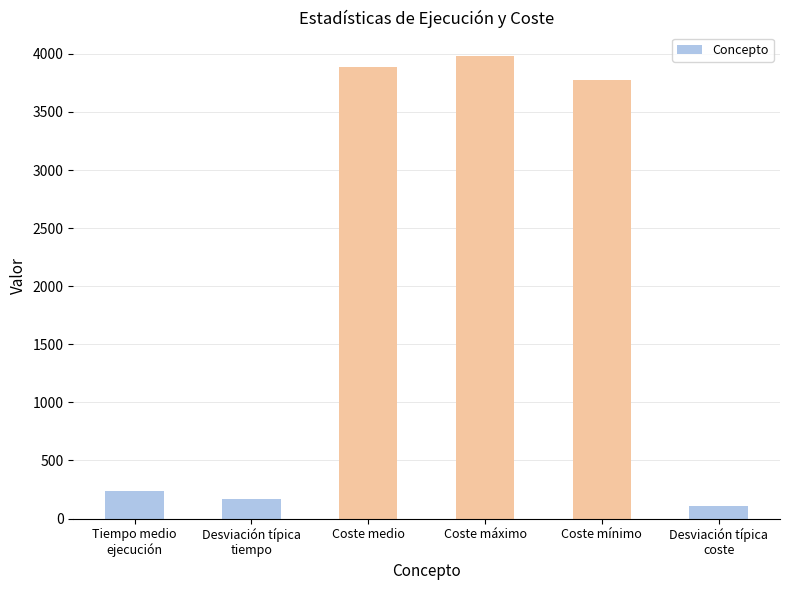

Is it true that the value at Coste medio is 3887.1?

True